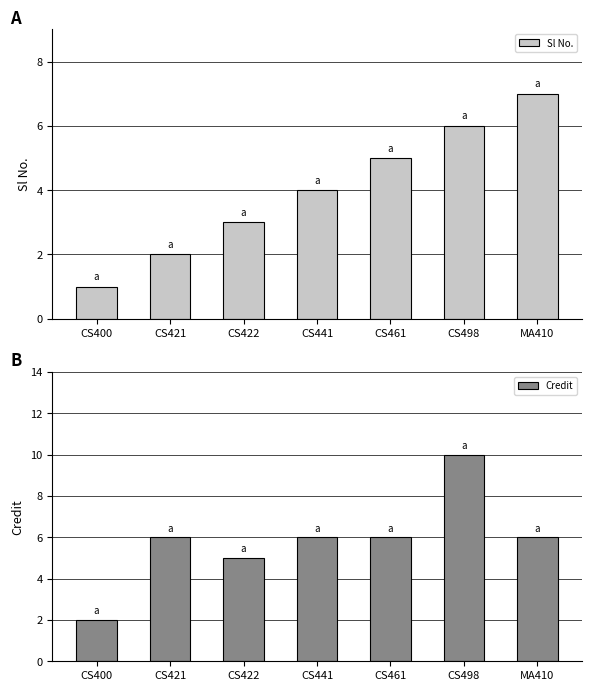

List the series in order of their peak value, lowest first.

Sl No., Credit